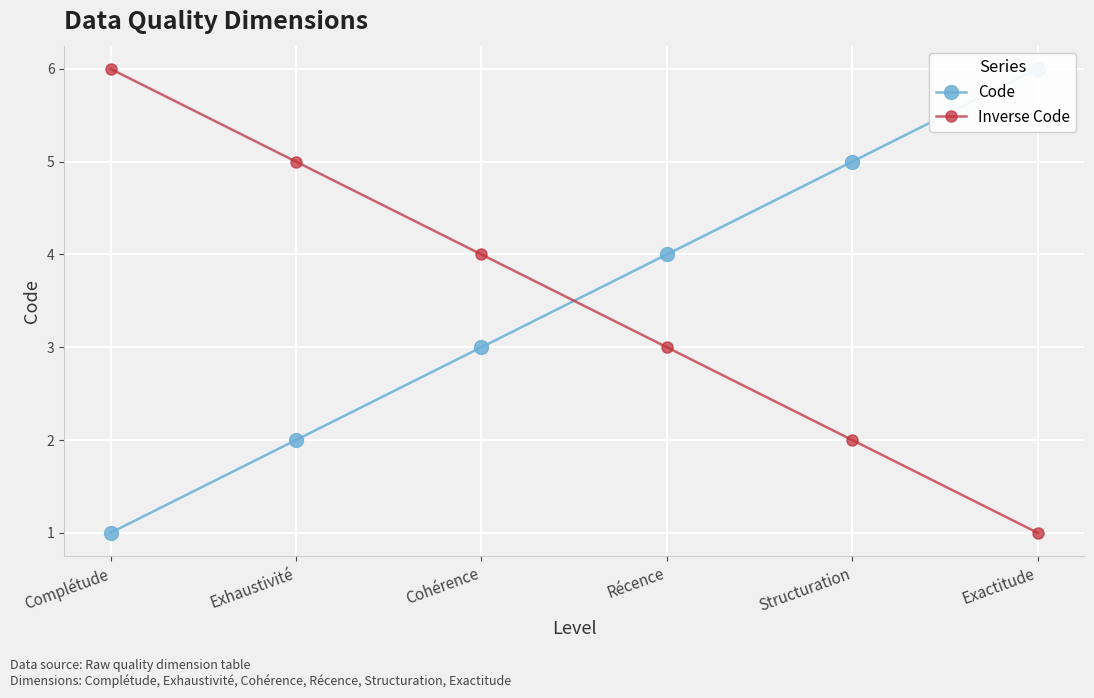

After their last crossing, which series has the higher values: Inverse Code or Code?

Code